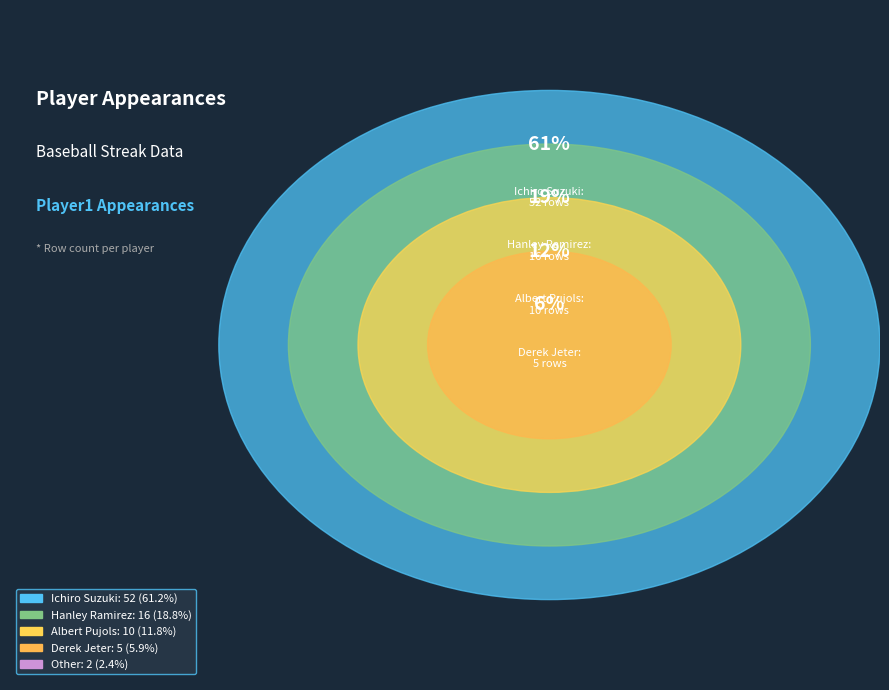

Is there a majority slice in this chart?

Yes